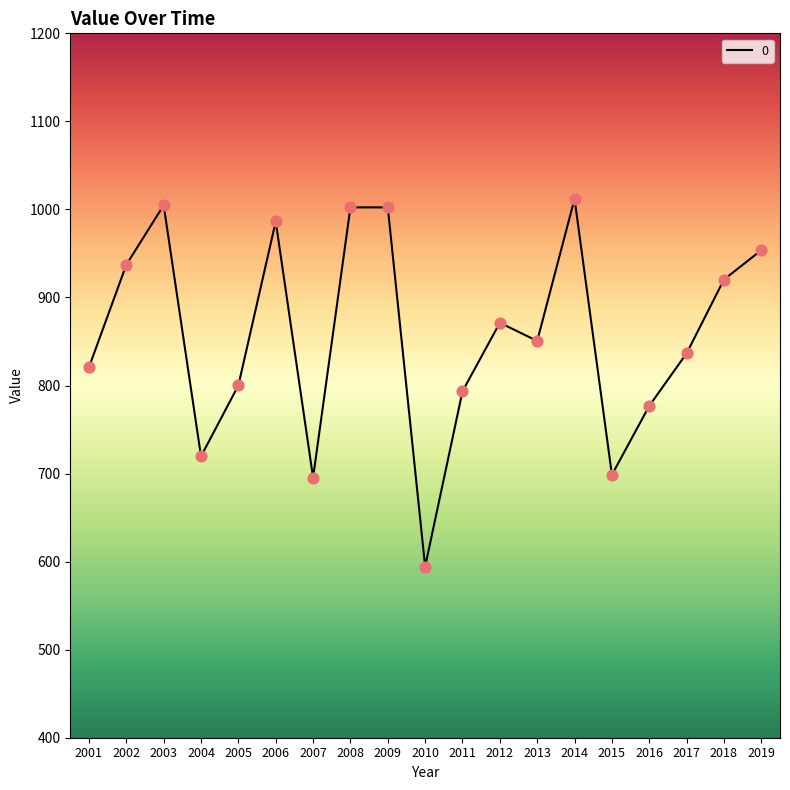

What is the ratio of the value at 2004 to the value at 2011?

0.9